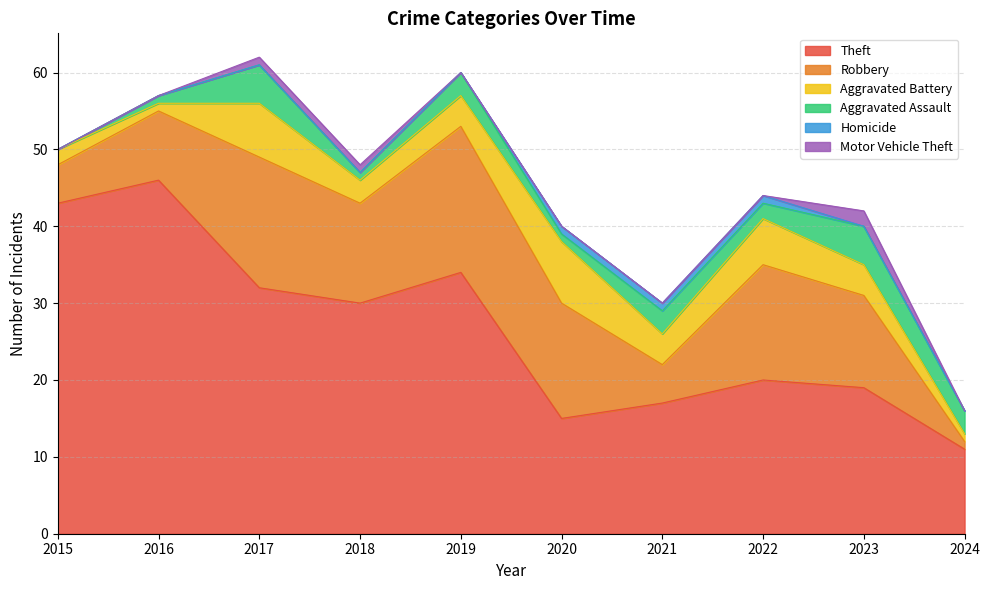

What is the value of the Motor Vehicle Theft point at the 9th from the left?

2